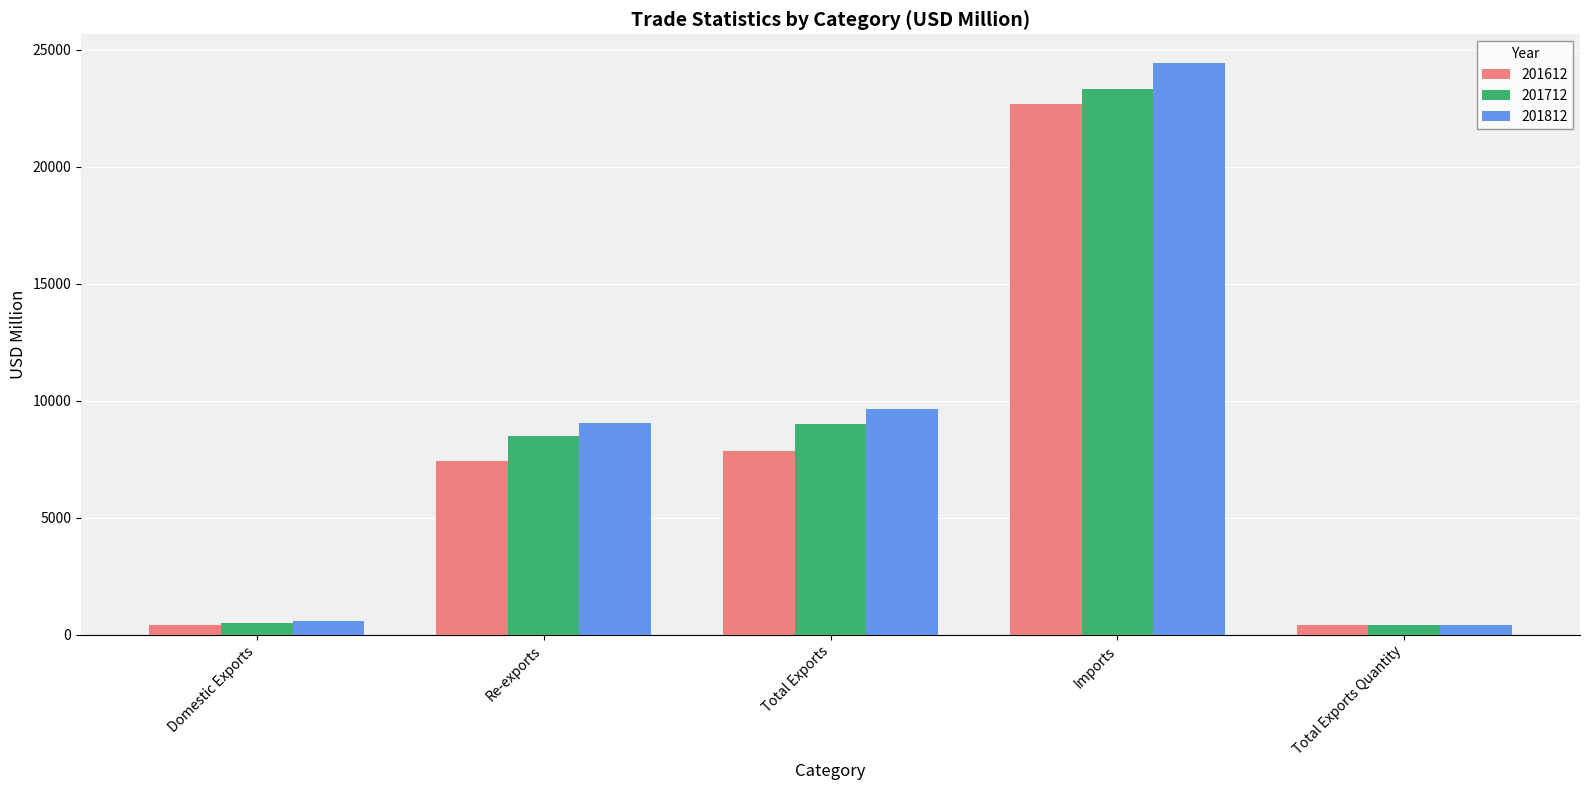

True or false: 201612 has a value of 7439.4 at Re-exports.

True